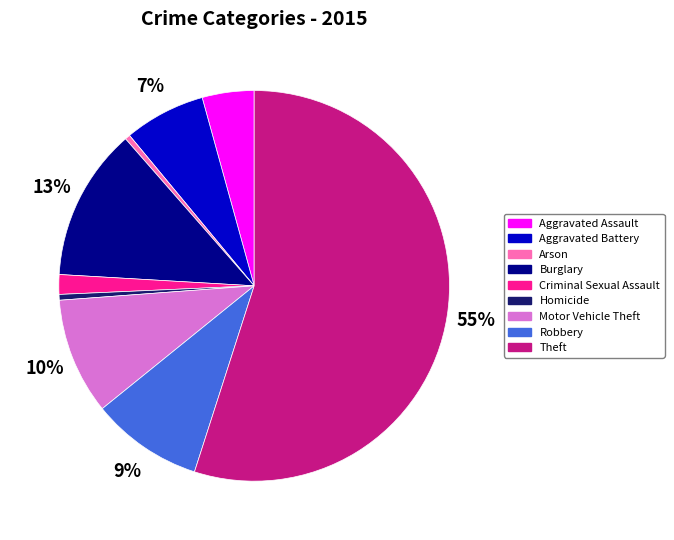

Is it true that Aggravated Assault is 10% of the pie?

False